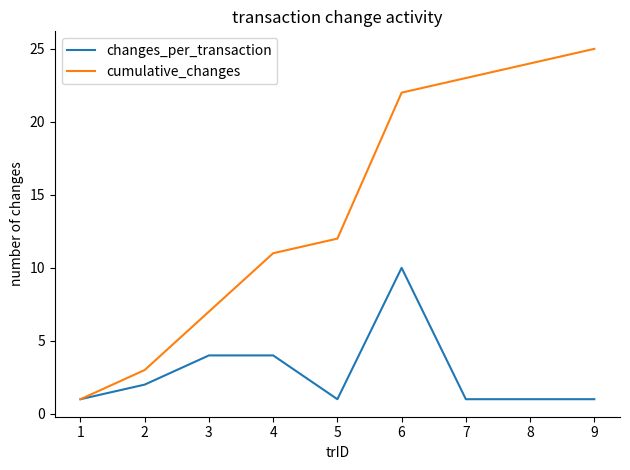

Which series changed the most between 2 and 3?

cumulative_changes